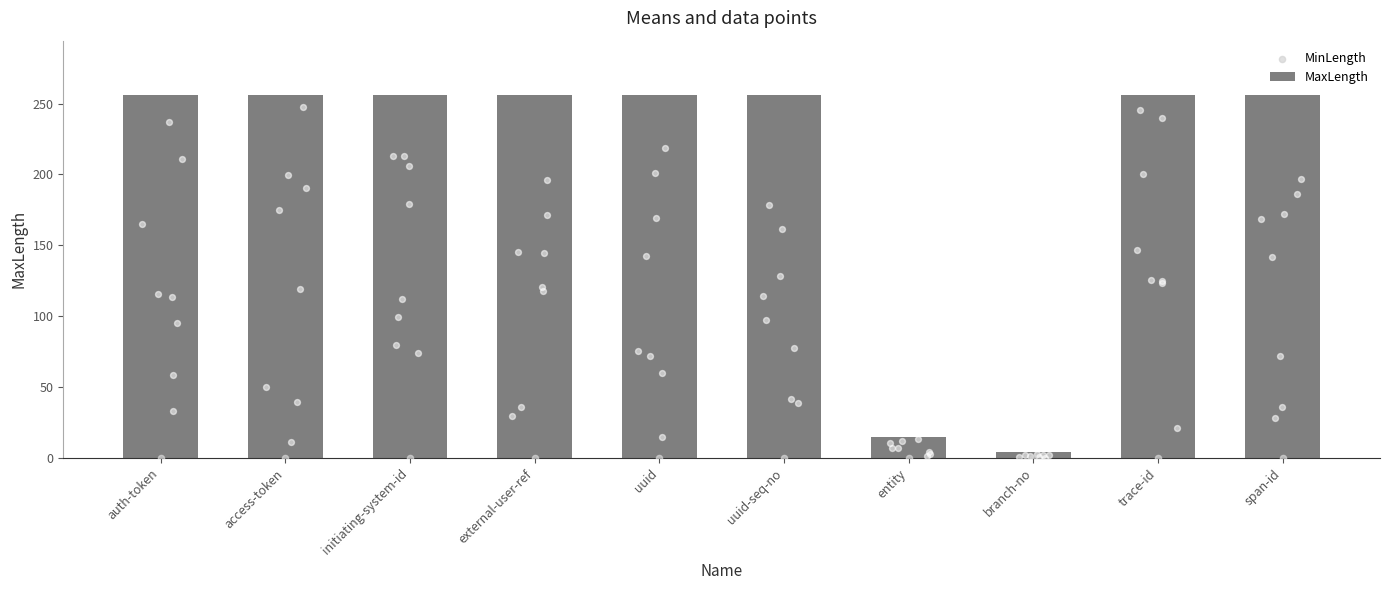

Which series reaches the minimum Y coordinate?

MinLength